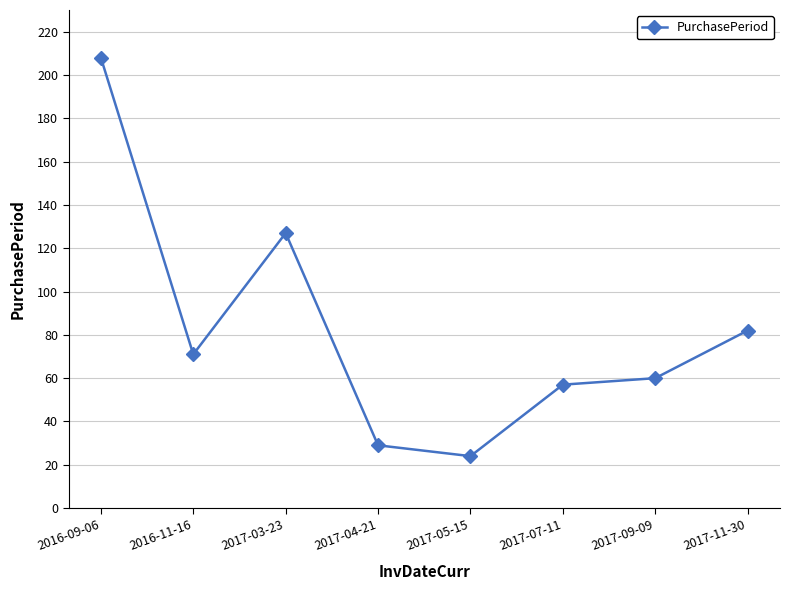

What is the minimum value shown in the chart?

24